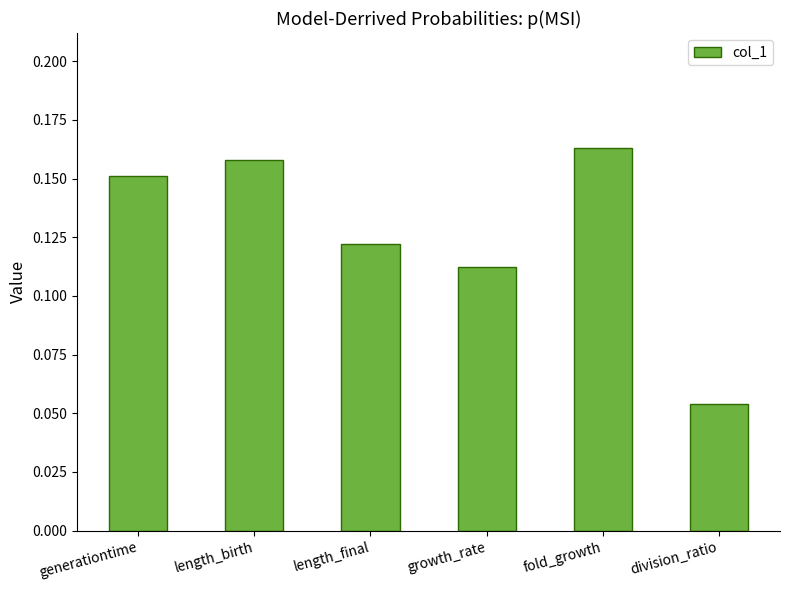

How many values are between 0 and 1?

6